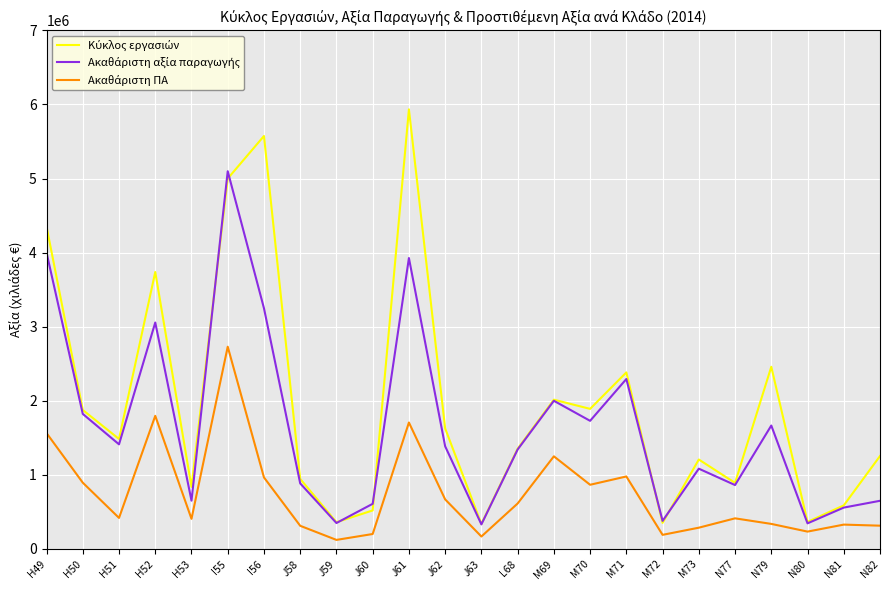

How many lines are shown in the chart?

3